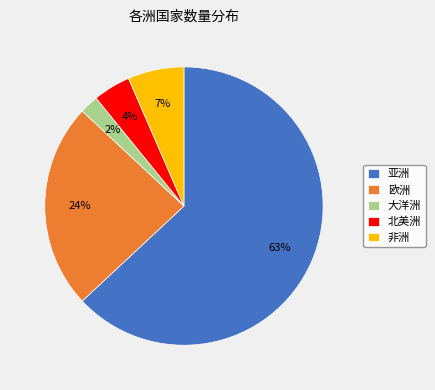

Approximately how many times larger is the value at 大洋洲 compared to 北美洲?

0.5